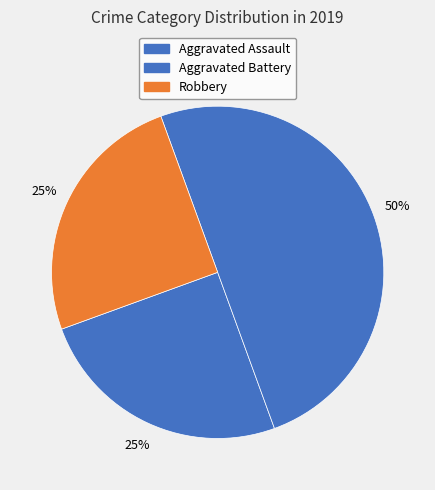

How many slices are in this pie chart?

3